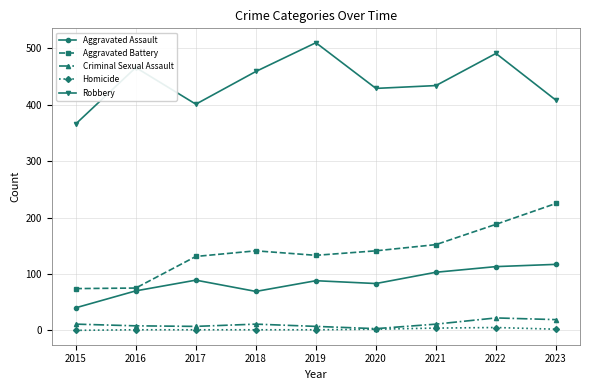

How many interior local valleys does the Robbery series have?

2